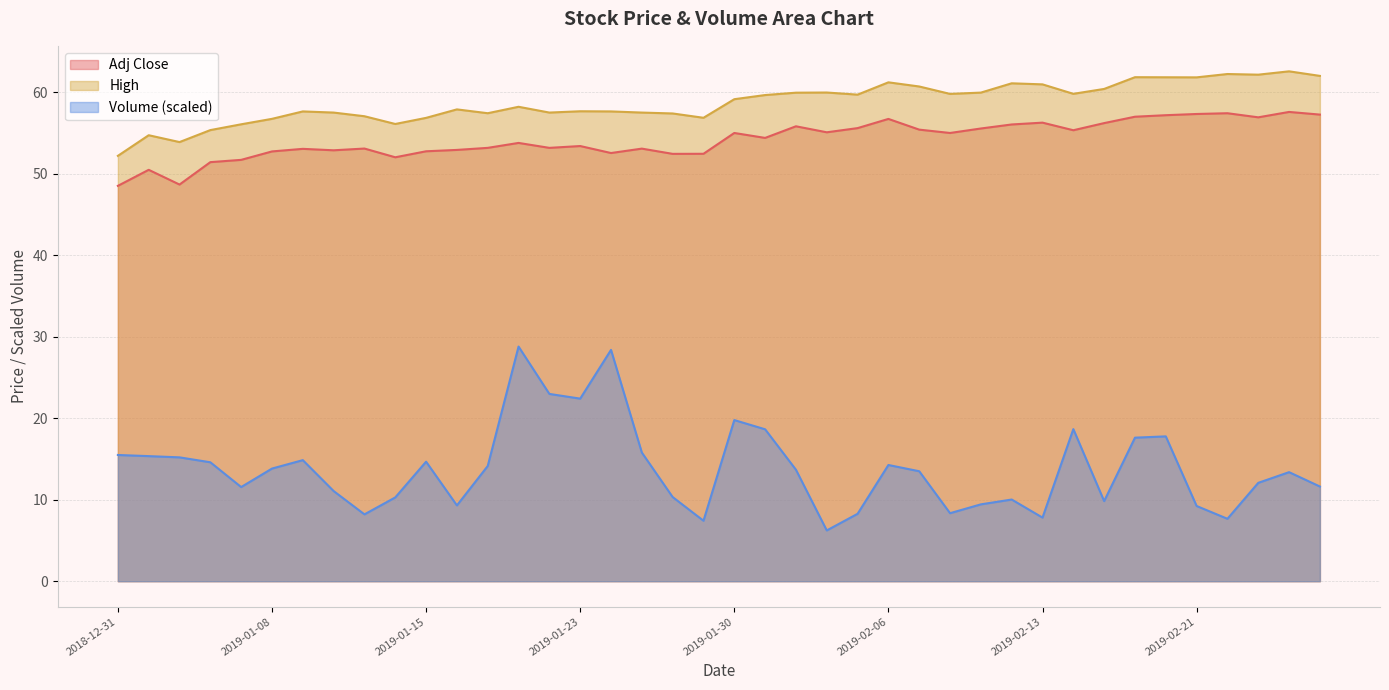

True or false: Adj Close and High intersect in this chart.

False